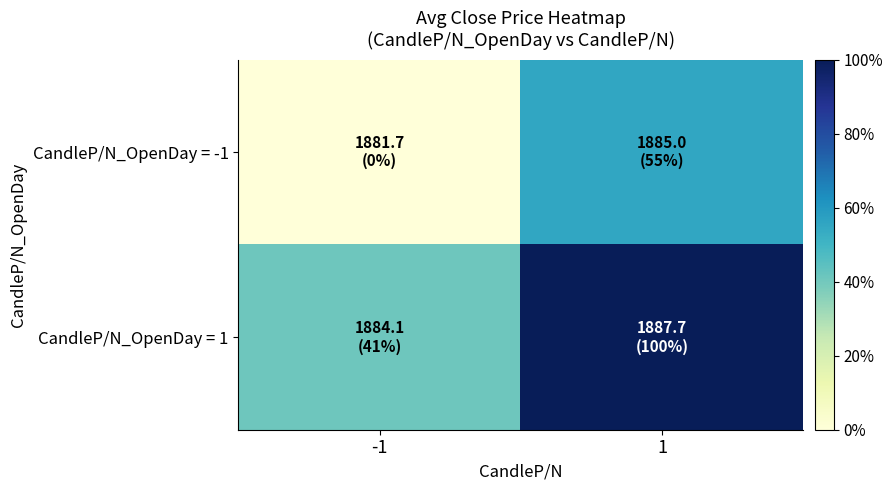

Reading left to right, transcribe all the data shown in this chart.

CandleP/N_OpenDay = -1: -1=1881.7	1=1885.0
CandleP/N_OpenDay = 1: -1=1884.1	1=1887.7